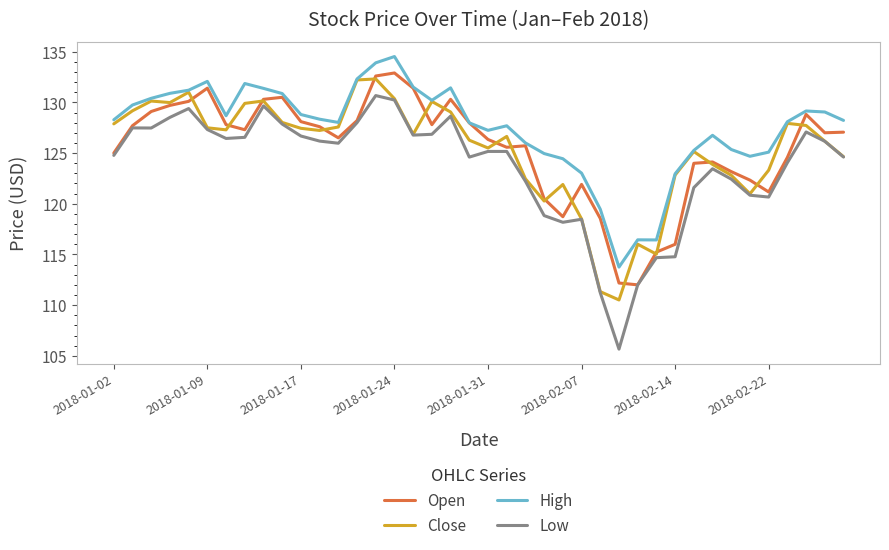

Is this an area chart (filled region under the line)?

No